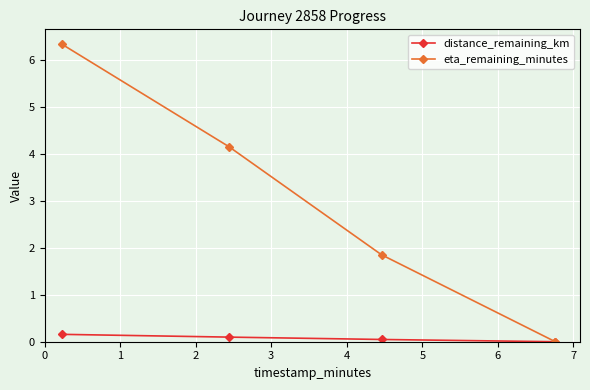

Which series has the largest range (max minus min)?

eta_remaining_minutes